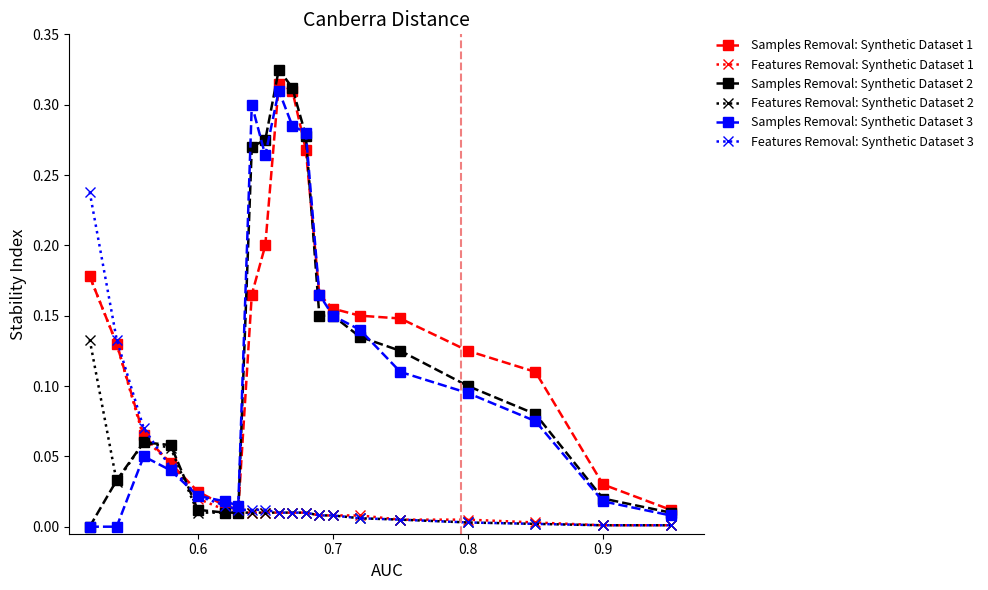

Rank the series by their maximum value, from highest to lowest.

Samples Removal: Synthetic Dataset 2, Samples Removal: Synthetic Dataset 1, Samples Removal: Synthetic Dataset 3, Features Removal: Synthetic Dataset 3, Features Removal: Synthetic Dataset 1, Features Removal: Synthetic Dataset 2